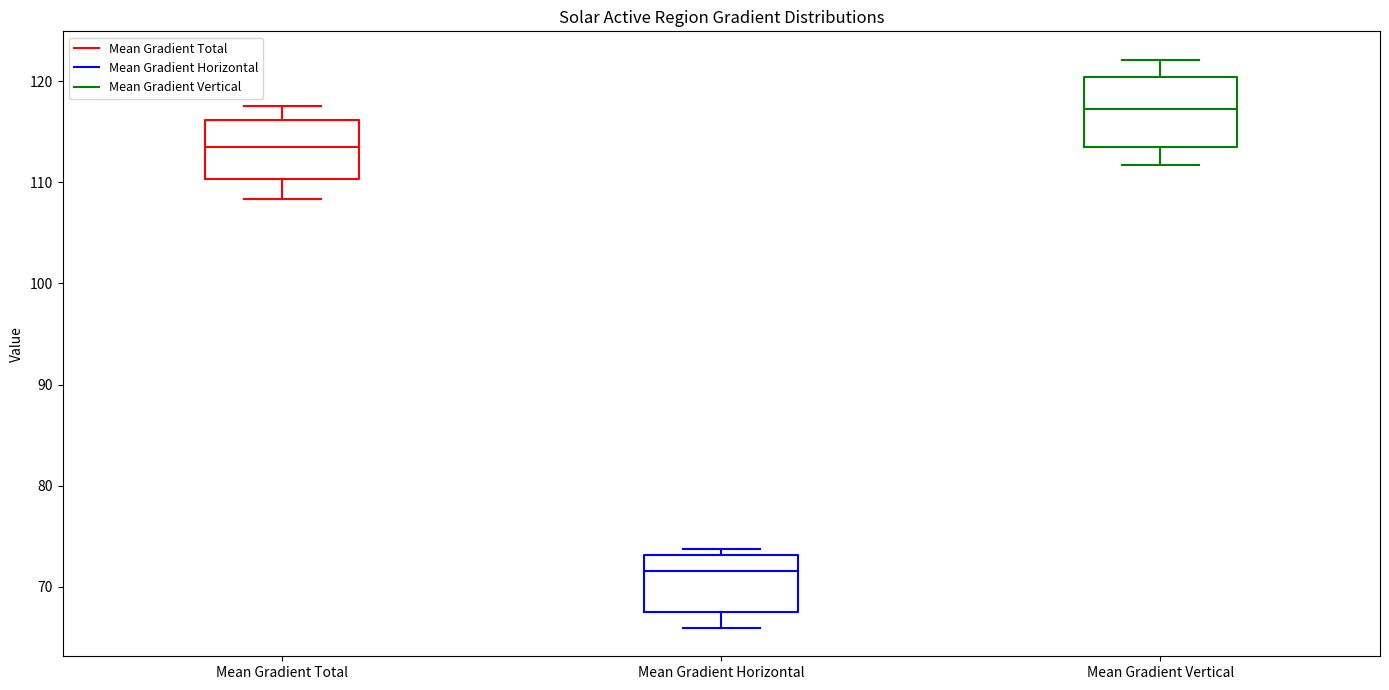

Which box's median line is the highest?

Mean Gradient Vertical